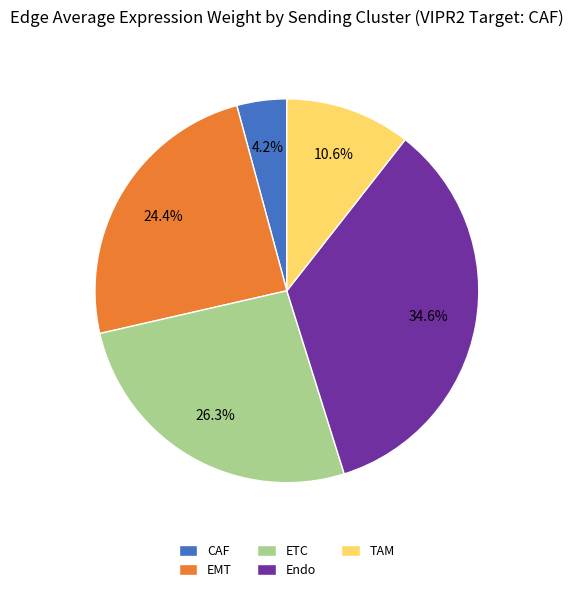

Does any single category account for the majority?

No